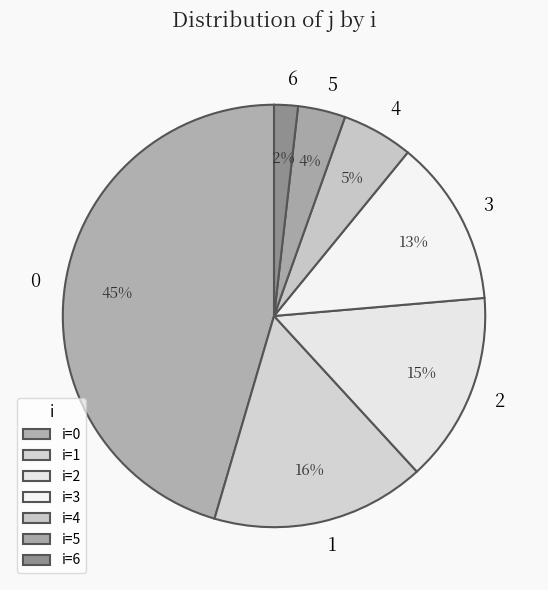

To the nearest percent, what percentage of the pie is 0?

45%